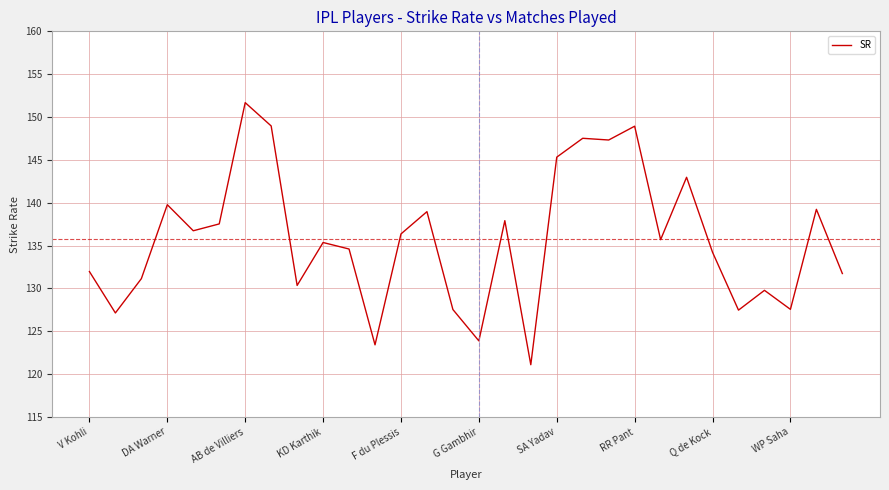

What is the difference between the maximum and minimum values?

30.6